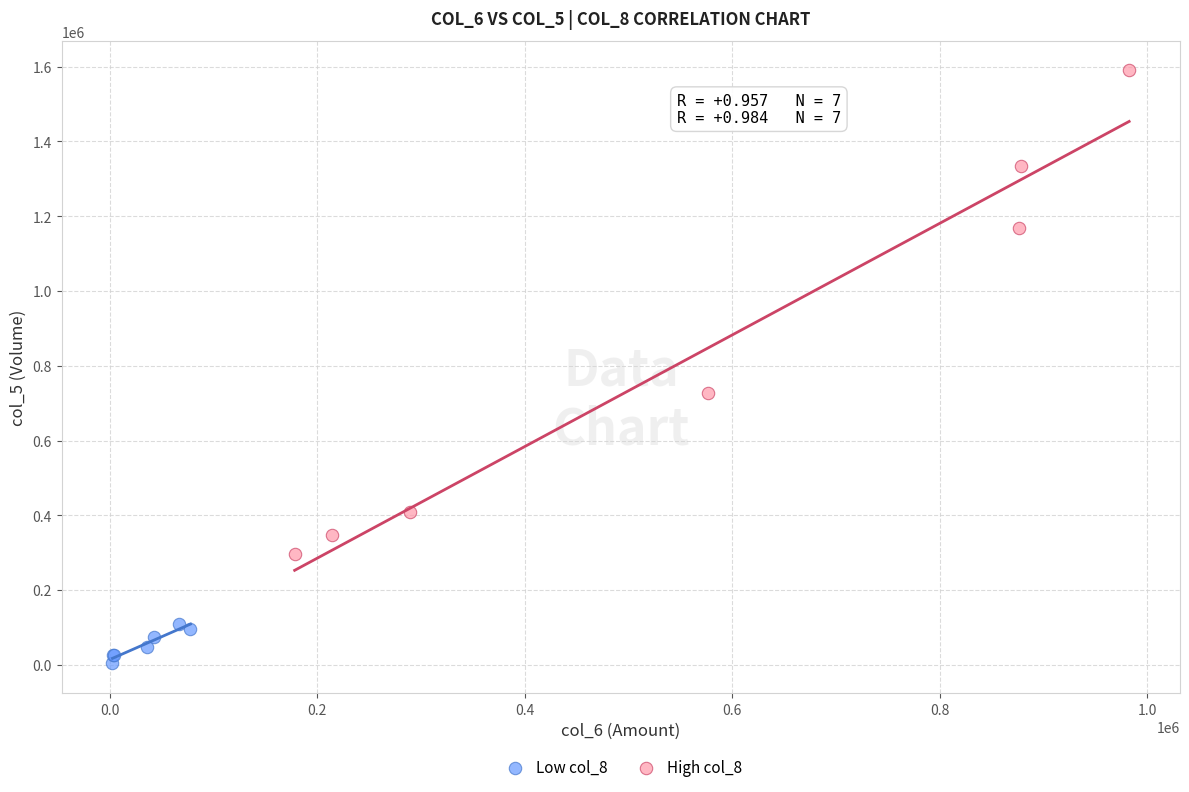

Which series reaches the maximum Y coordinate?

High col_8